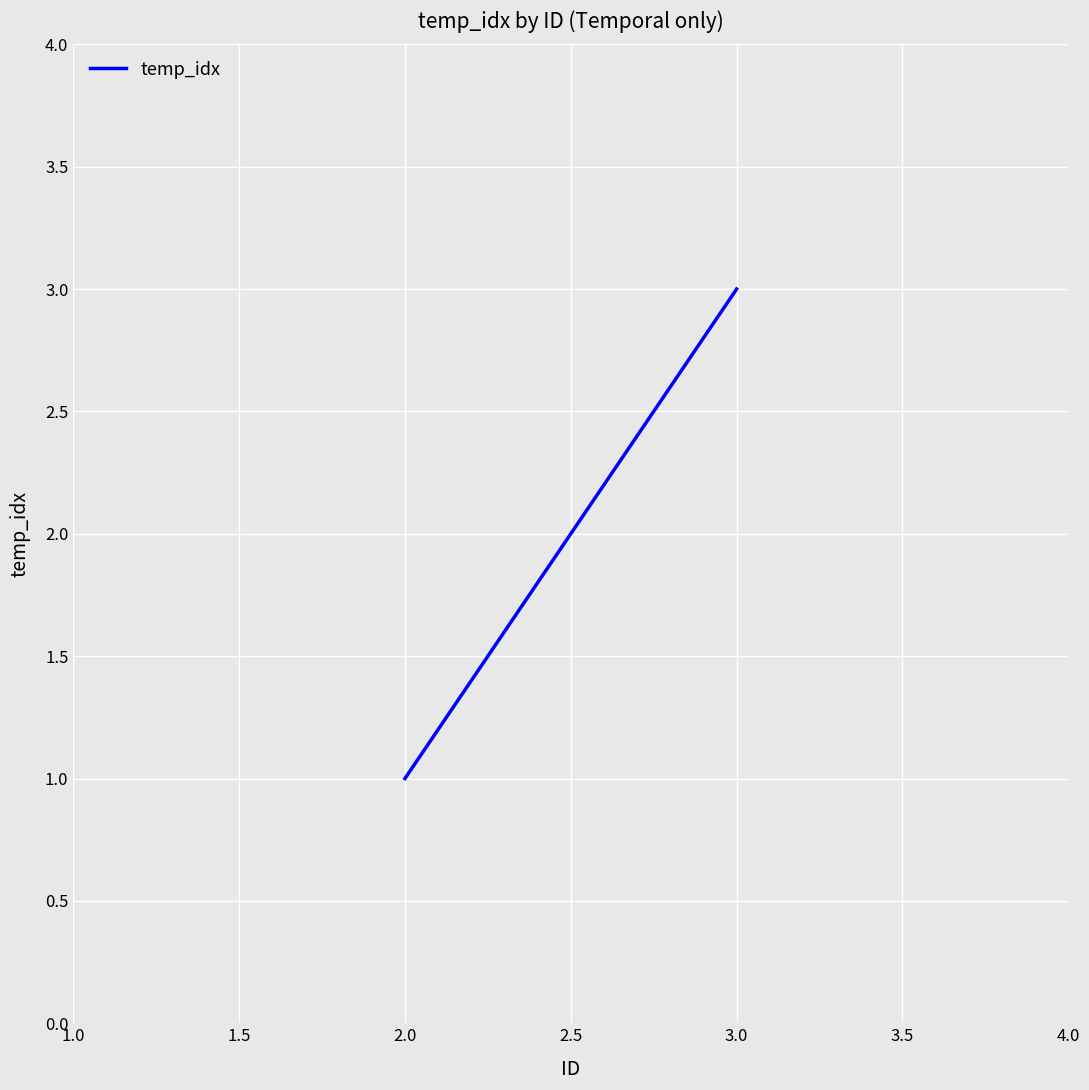

Count the values in the range 1 to 3.

2